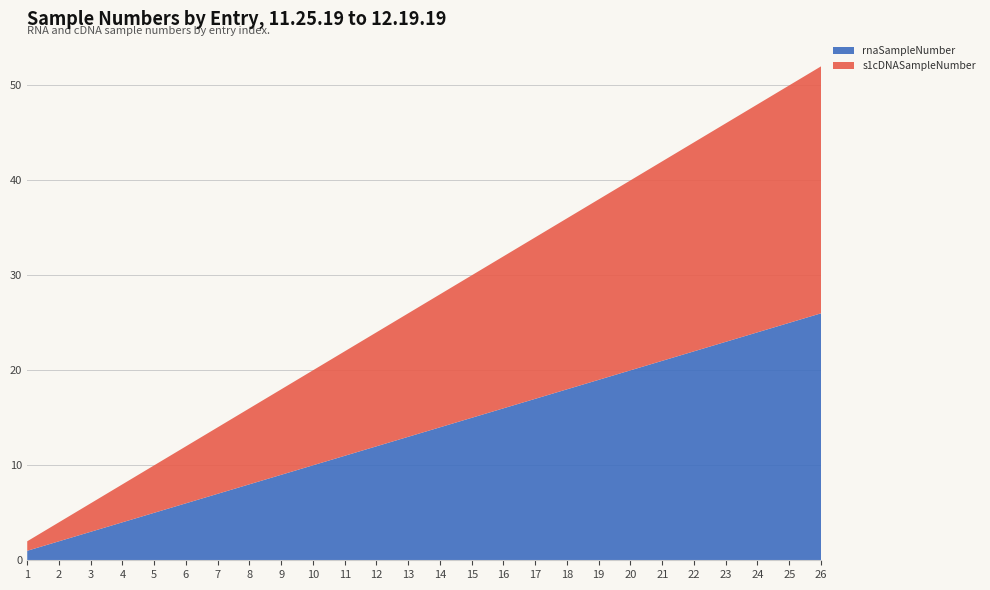

Reading left to right, extract all data points from this chart.

rnaSampleNumber: 1	2	3	4	5	6	7	8	9	10	11	12	13	14	15	16	17	18	19	20	21	22	23	24	25	26
s1cDNASampleNumber: 1	2	3	4	5	6	7	8	9	10	11	12	13	14	15	16	17	18	19	20	21	22	23	24	25	26